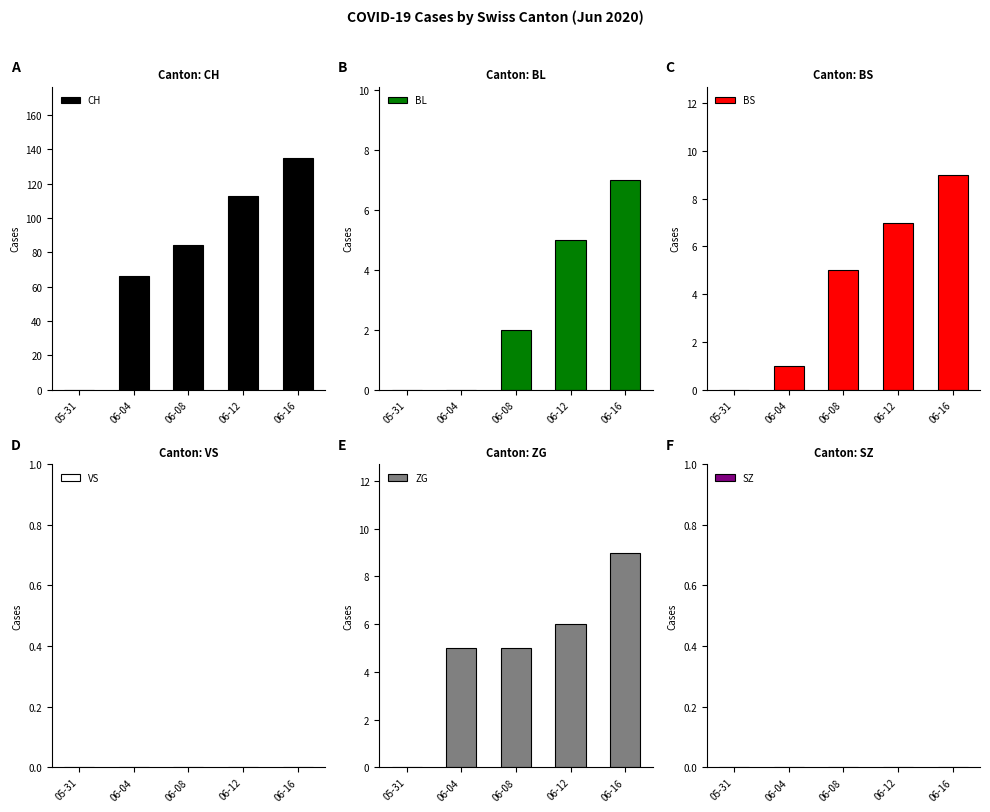

How many values in BL are above zero?

3